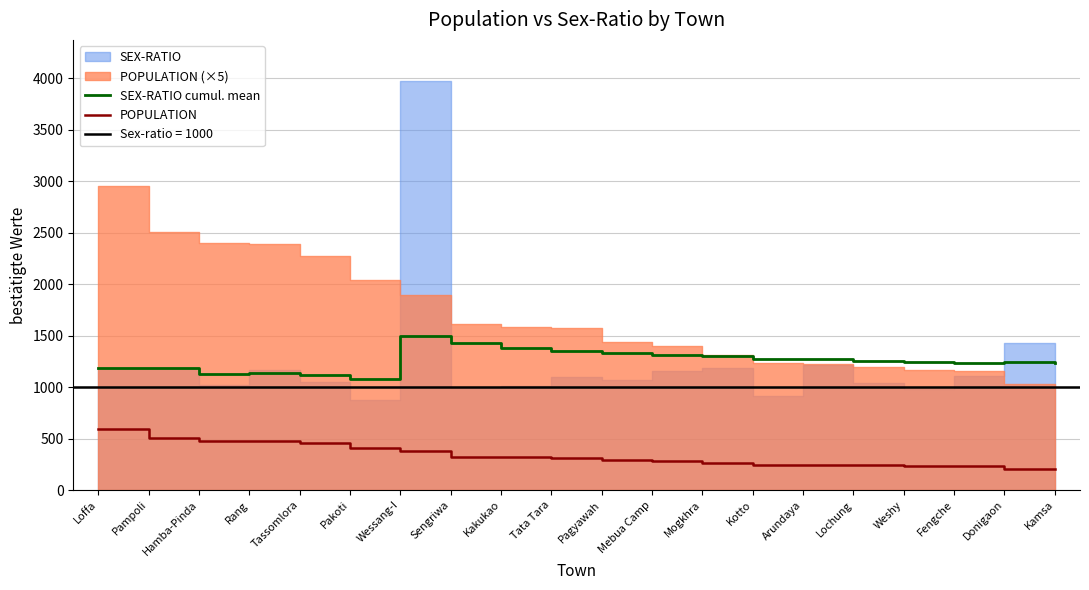

Where does the POPULATION series first go above 315?

Loffa